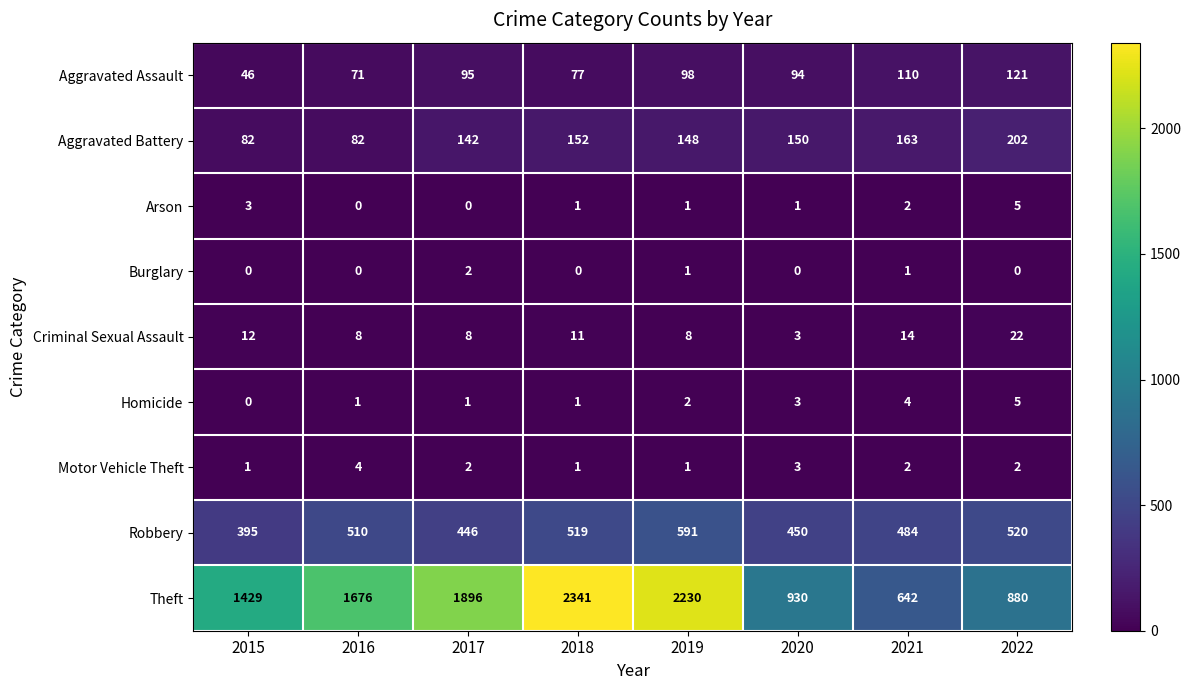

How many categories are shown in the chart?

8